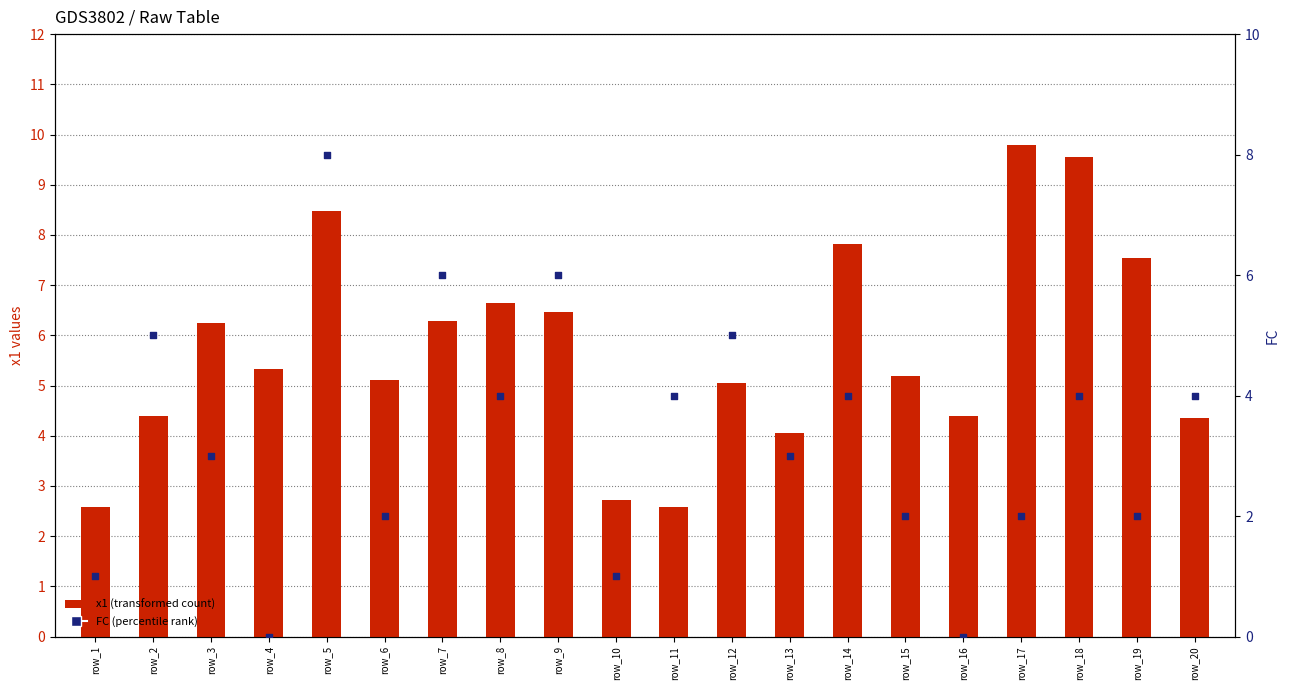

Which series contains the lowest Y value?

FC (percentile rank)